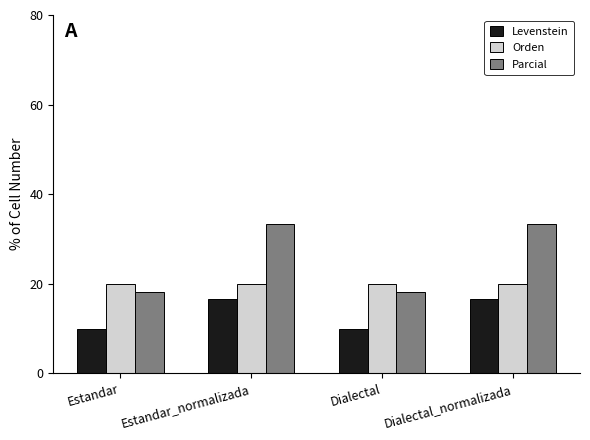

What is the maximum value for Parcial?

33.3